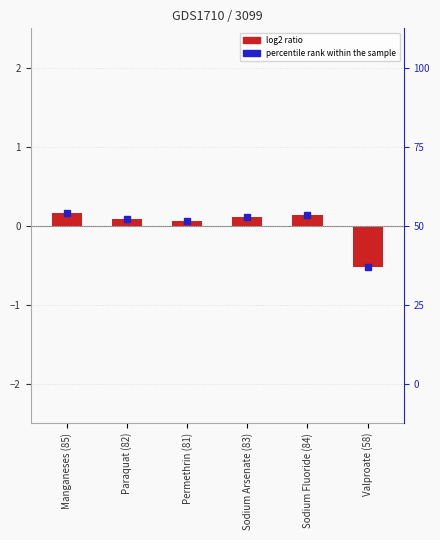

Reading left to right, what are all the values shown in this chart?

Manganeses (85)=0.2	Paraquat (82)=0.1	Permethrin (81)=0.1	Sodium Arsenate (83)=0.1	Sodium Fluoride (84)=0.1	Valproate (58)=-0.5